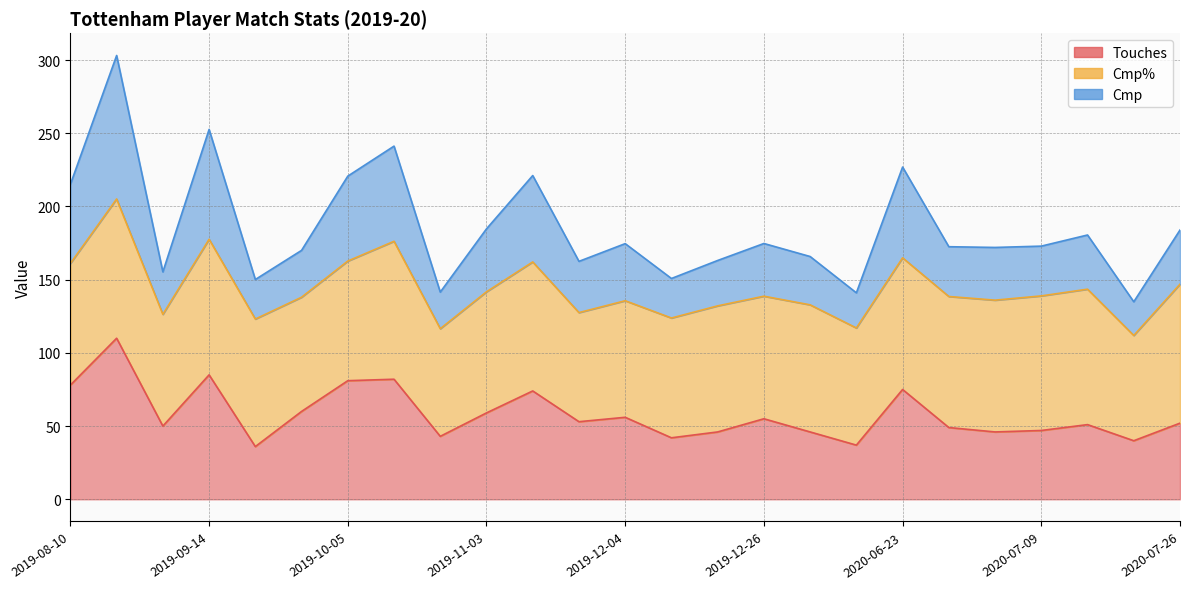

Which series has the widest spread of values?

Cmp